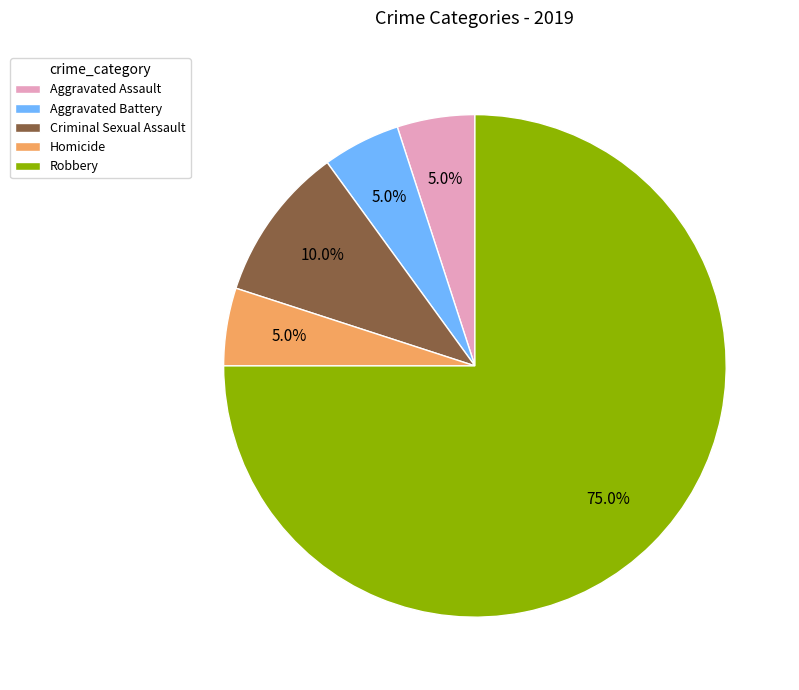

Does Robbery account for over 50% of the chart?

Yes